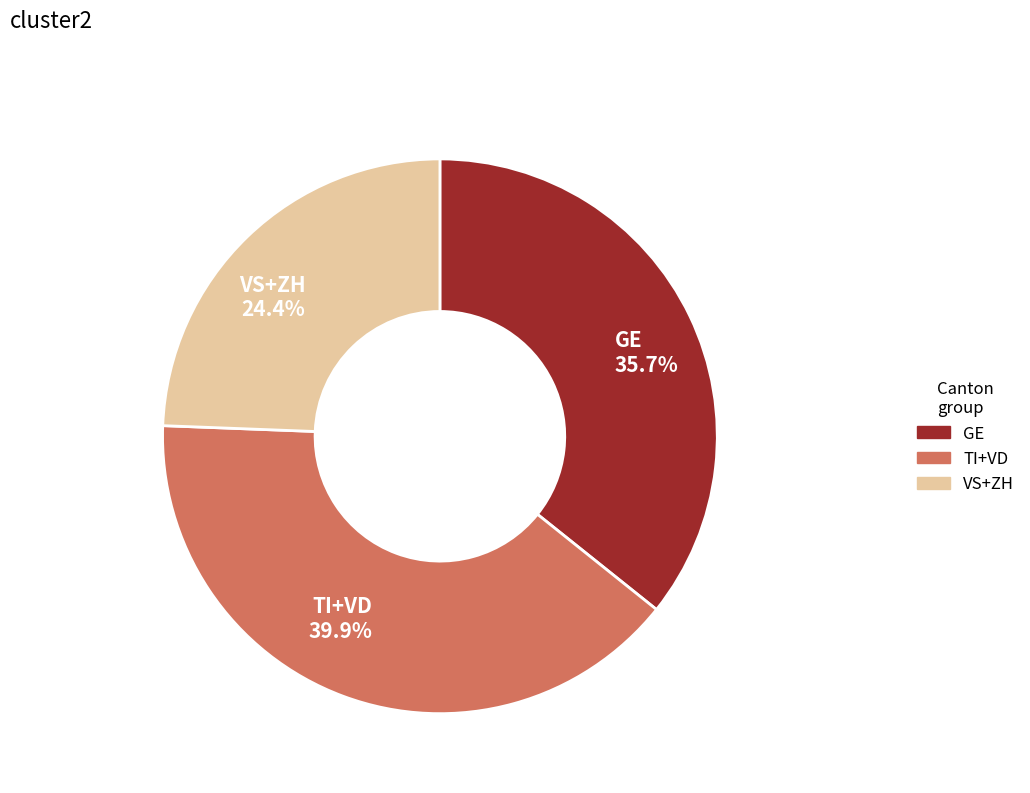

Rank the categories by value from highest to lowest.

TI+VD, GE, VS+ZH